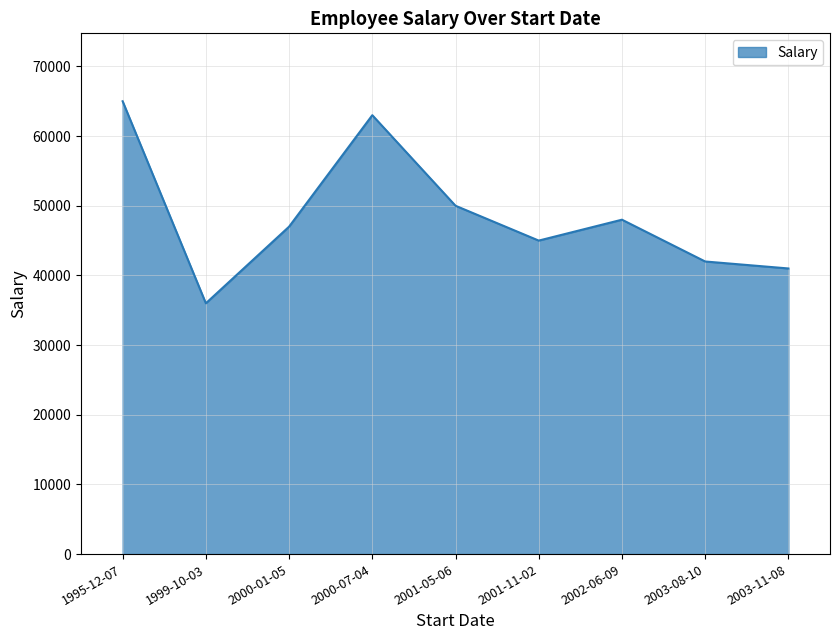

Reading left to right, what are all the values shown in this chart?

1995-12-07=65000	1999-10-03=36000	2000-01-05=47000	2000-07-04=63000	2001-05-06=50000	2001-11-02=45000	2002-06-09=48000	2003-08-10=42000	2003-11-08=41000